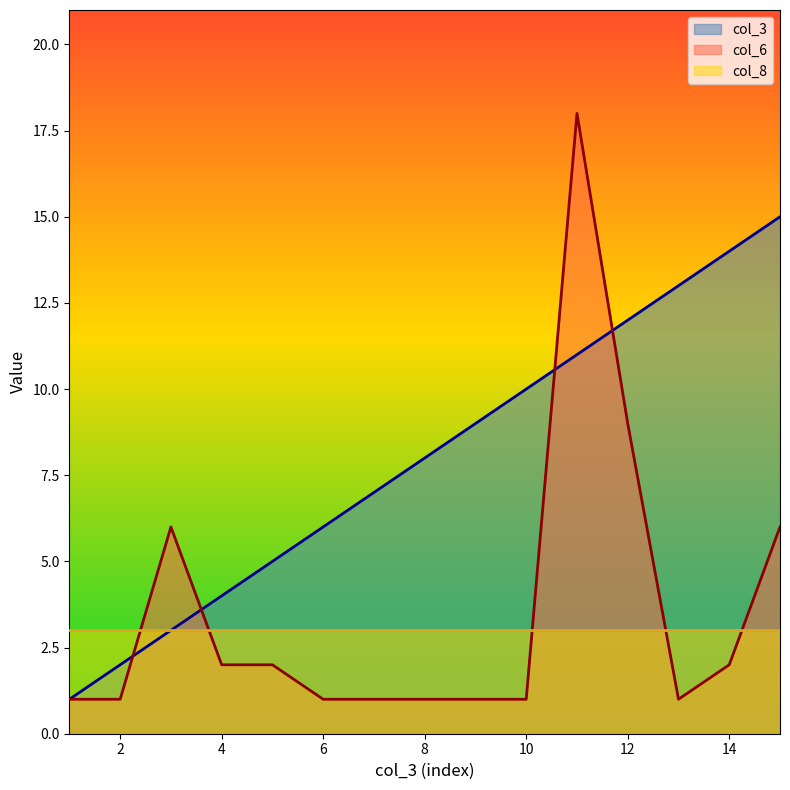

Which series has the largest total across all categories?

col_3